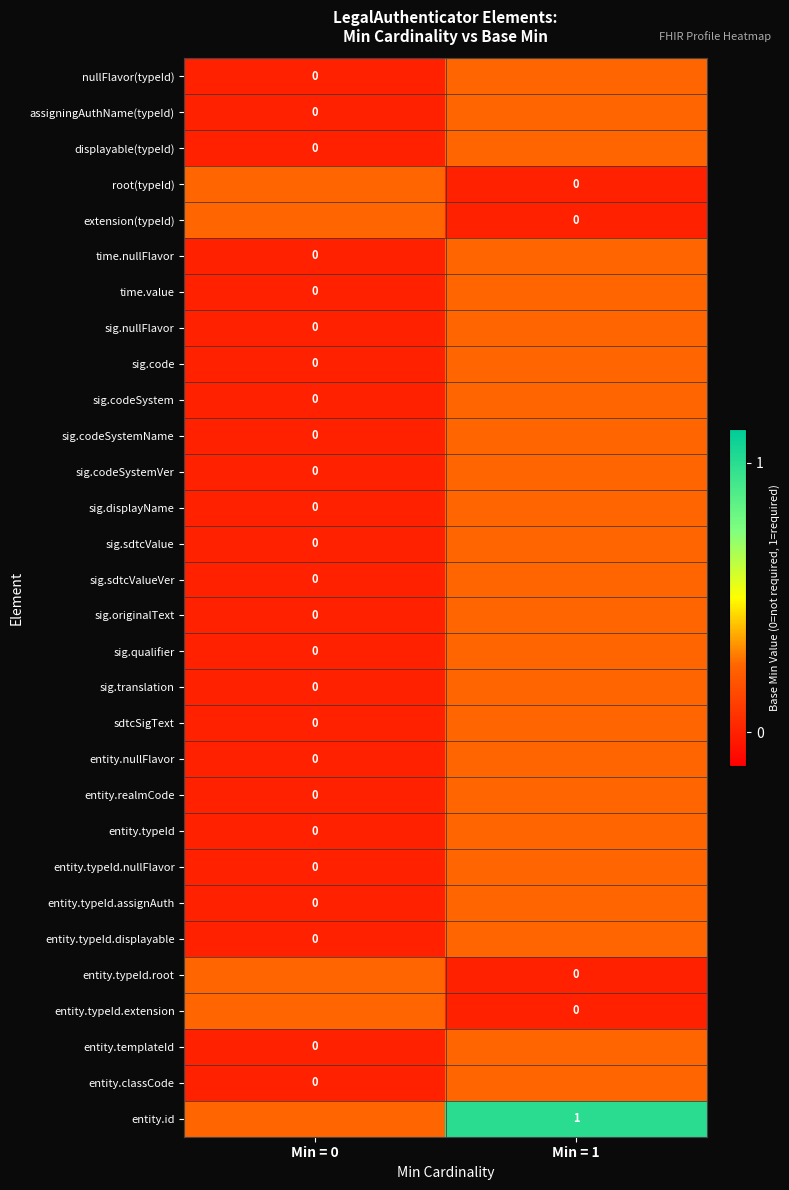

Is it true that sig.codeSystemName equals 0.1 at Min = 1?

False